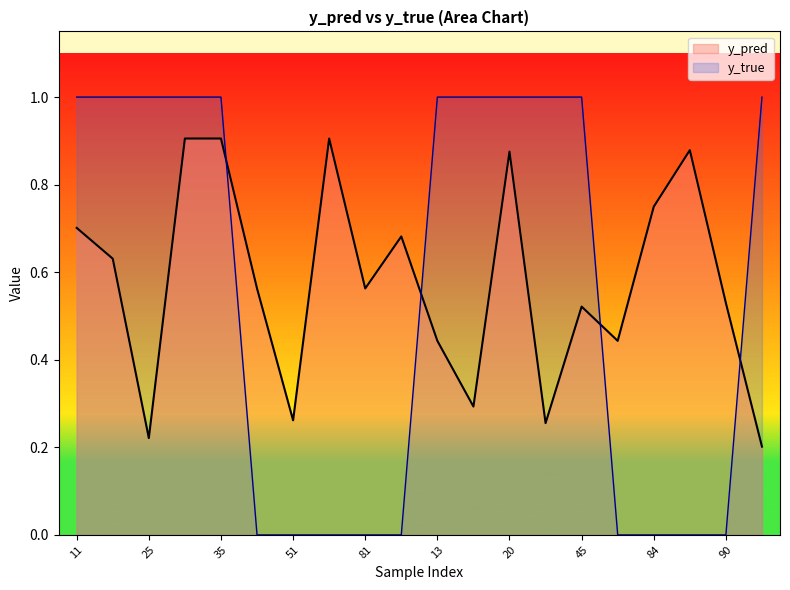

Which series has the largest total across all categories?

y_pred